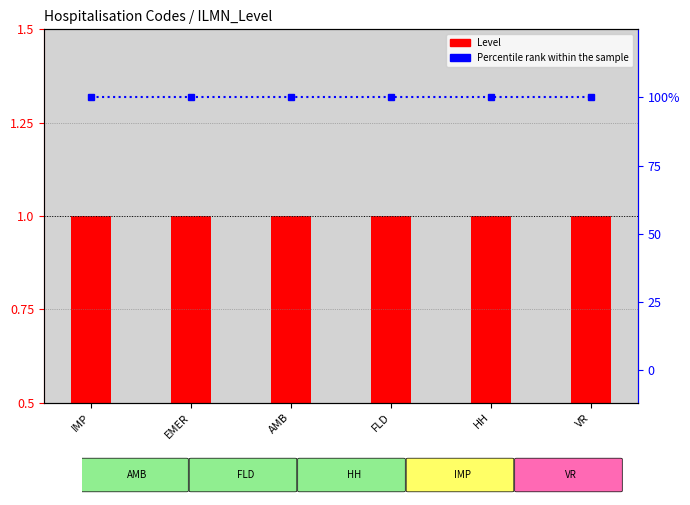

What is the spread (max minus min) of values at IMP?

99